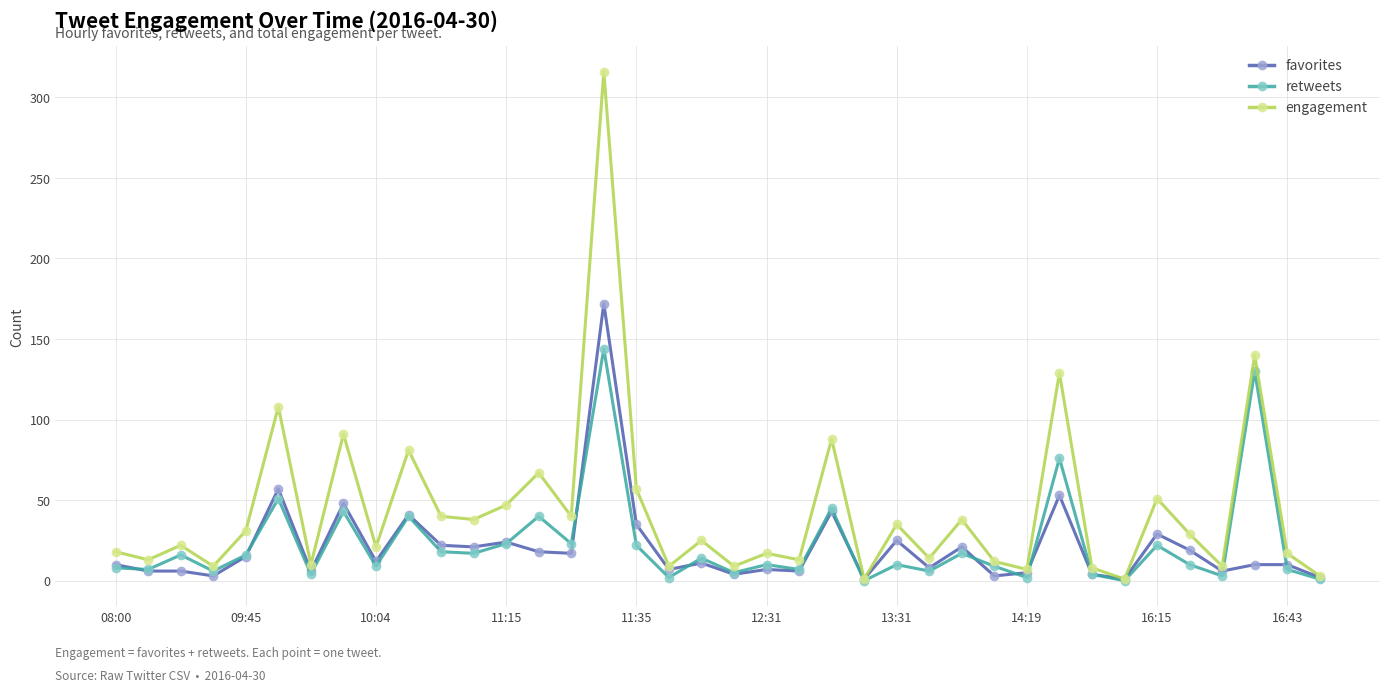

How many lines are shown in the chart?

3